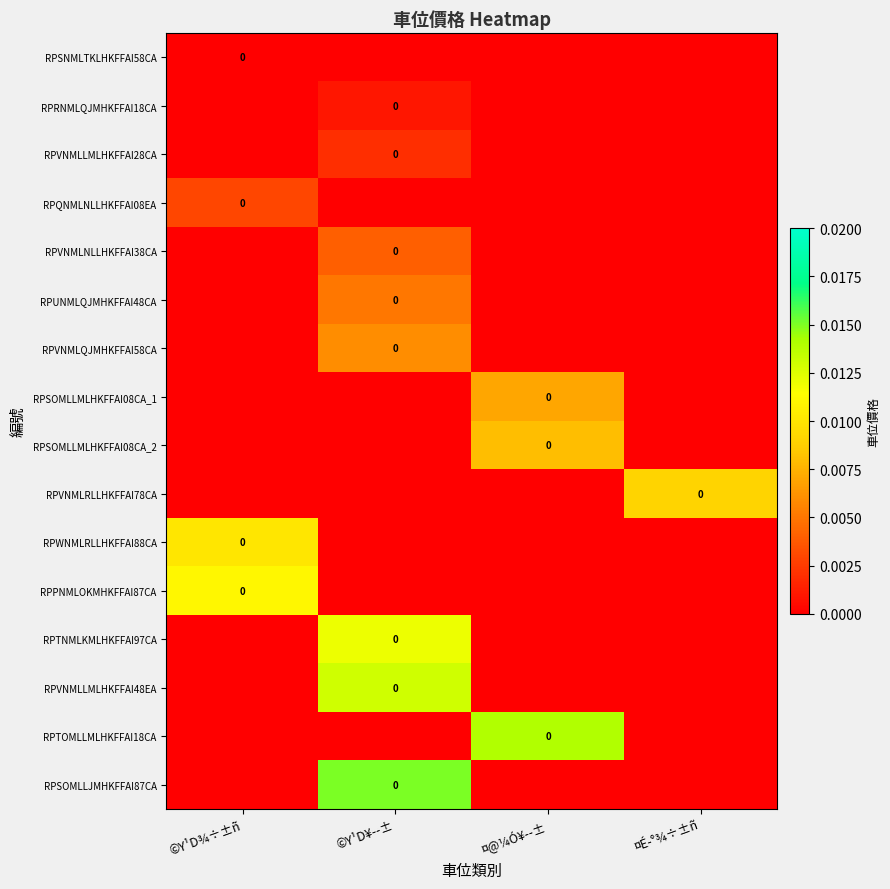

Between ©Y¹D¾÷±ñ and ¤É­°¾÷±ñ, which is larger?

©Y¹D¾÷±ñ